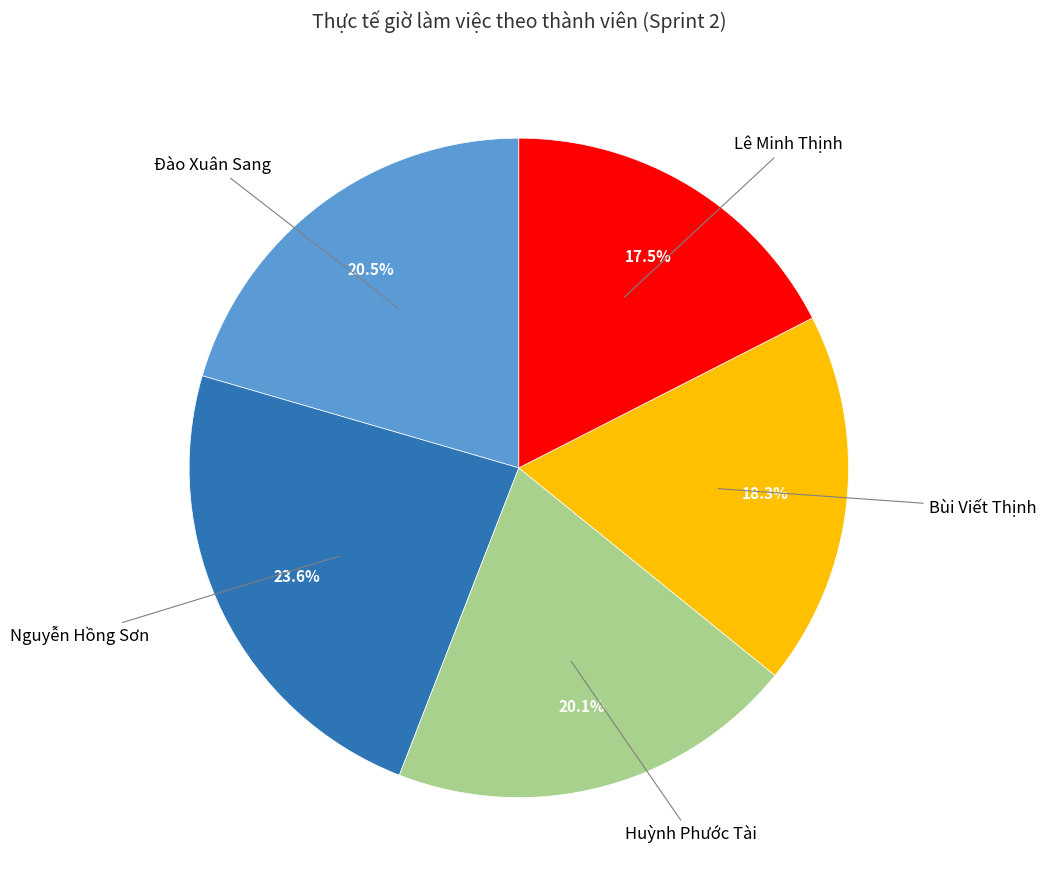

Is there any slice that represents more than half of the pie?

No